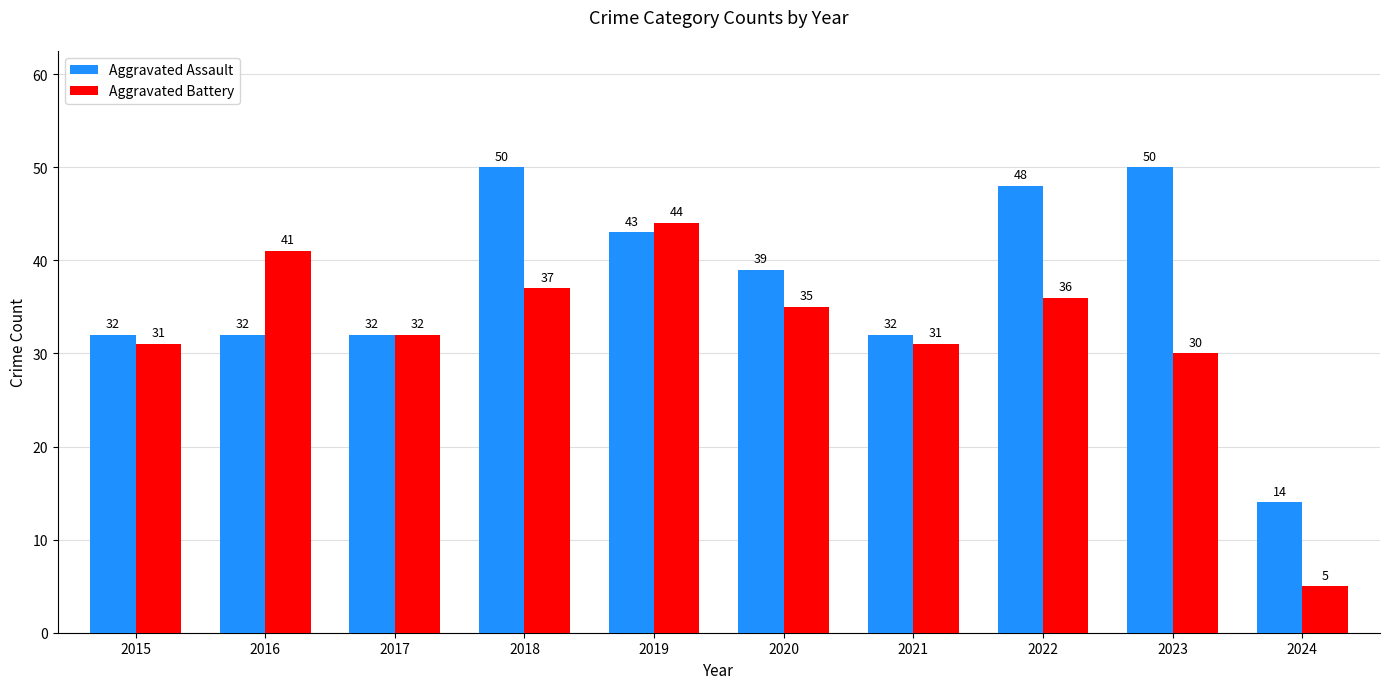

At 2022, list the series in order from smallest to largest.

Aggravated Battery, Aggravated Assault